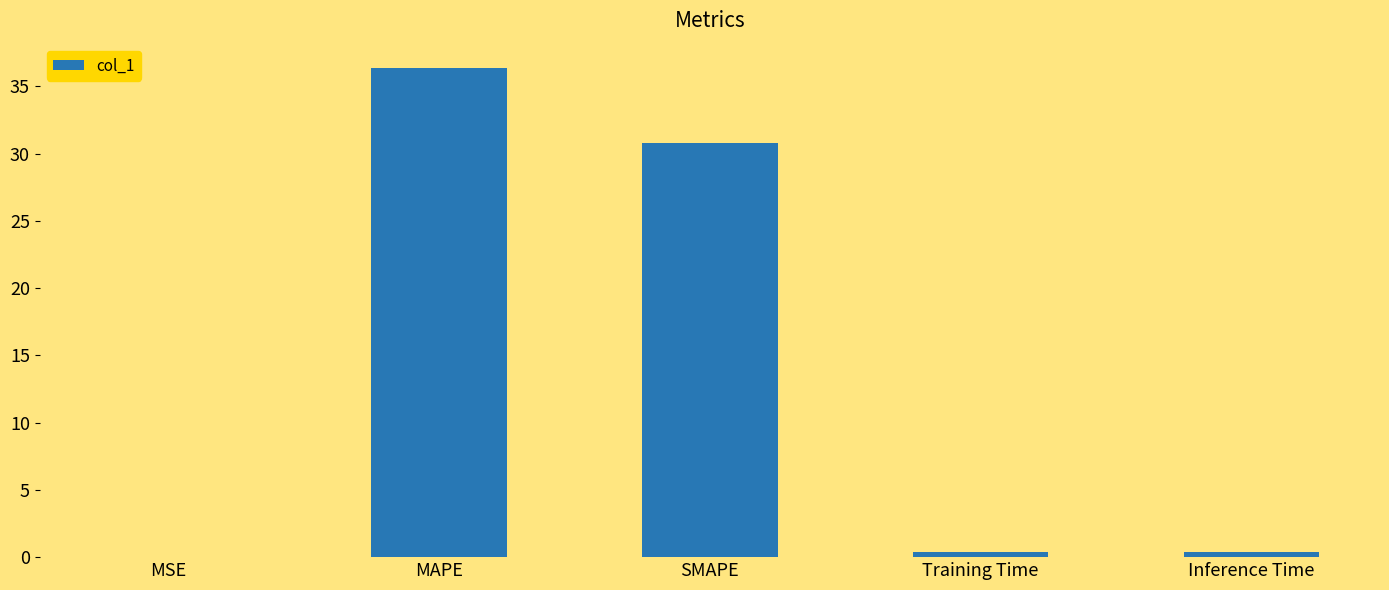

What is the sum of all values?

67.9